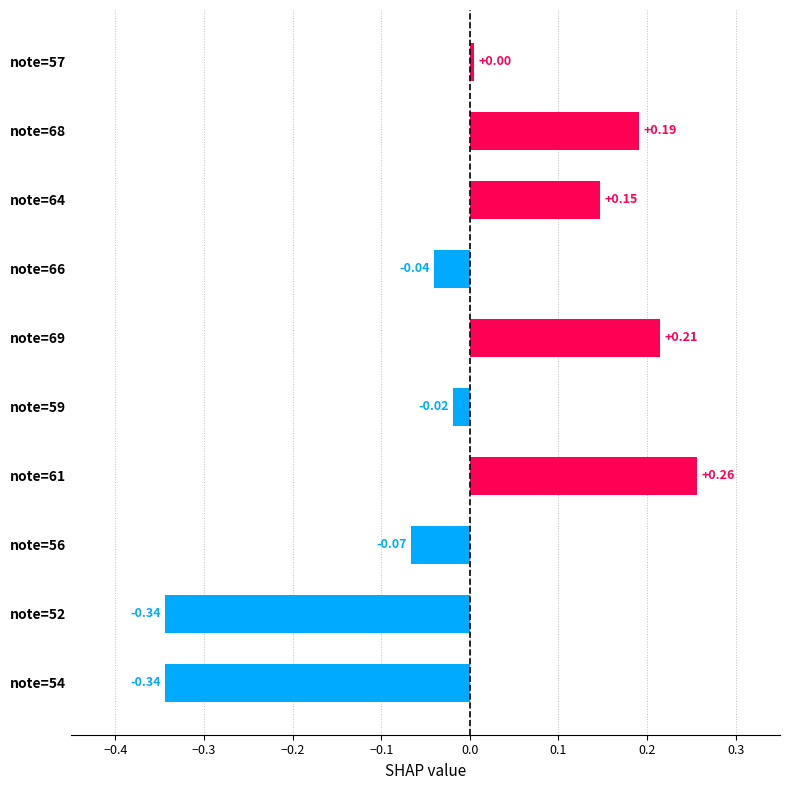

What is the difference between the maximum and minimum values?

0.6